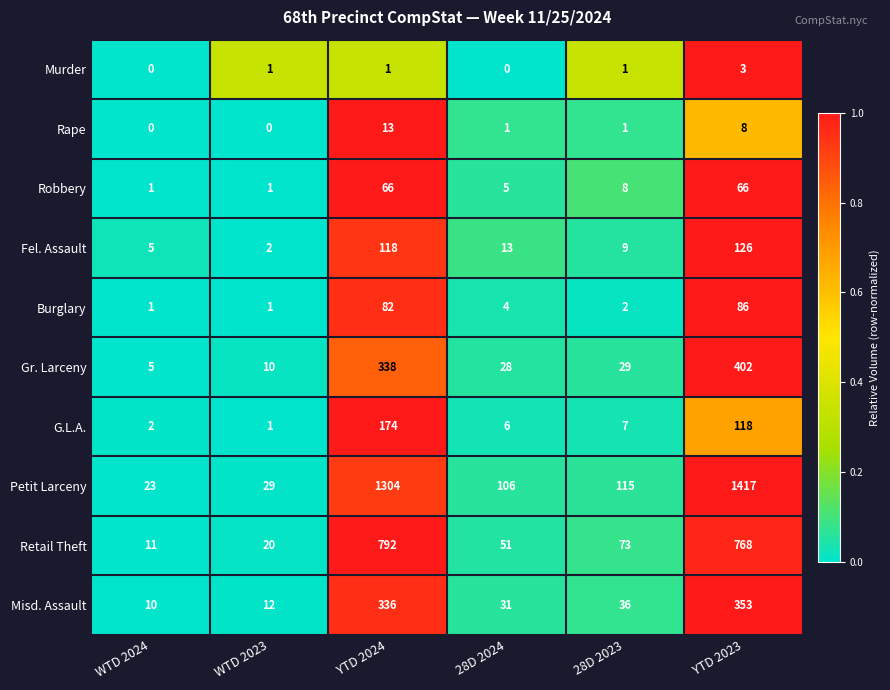

How many values in the Murder series are below 1?

2